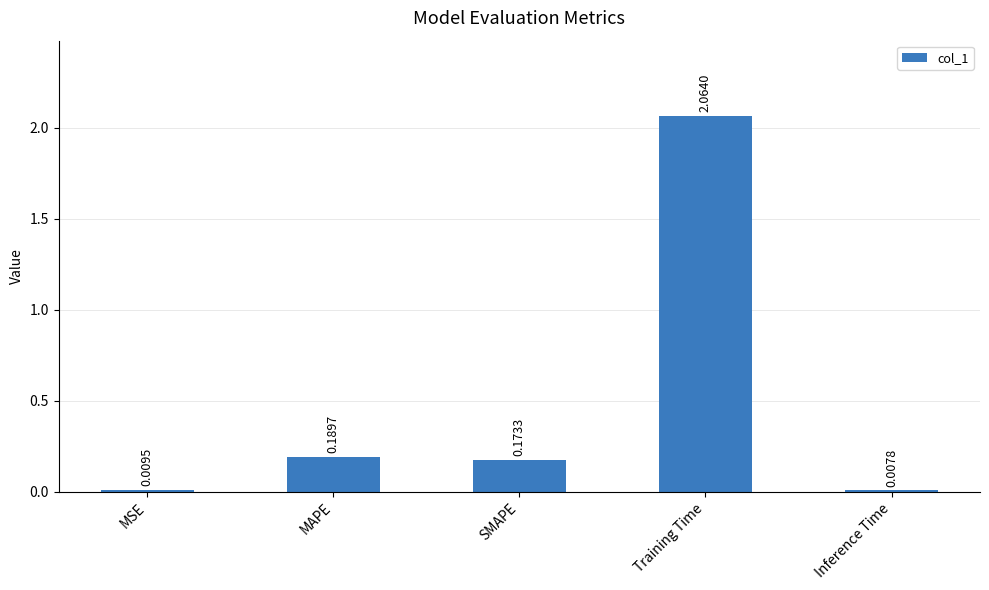

Where is the data nearest to the value 1?

MAPE